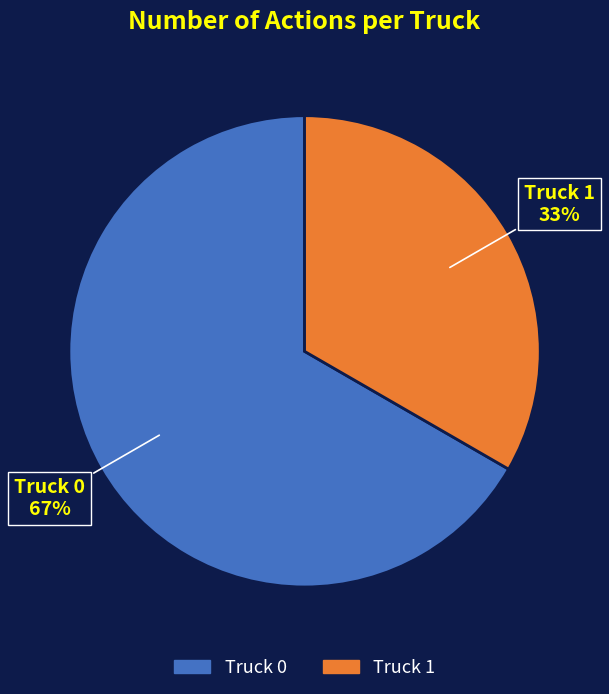

What is the ratio of the value at Truck 1 to the value at Truck 0?

0.5